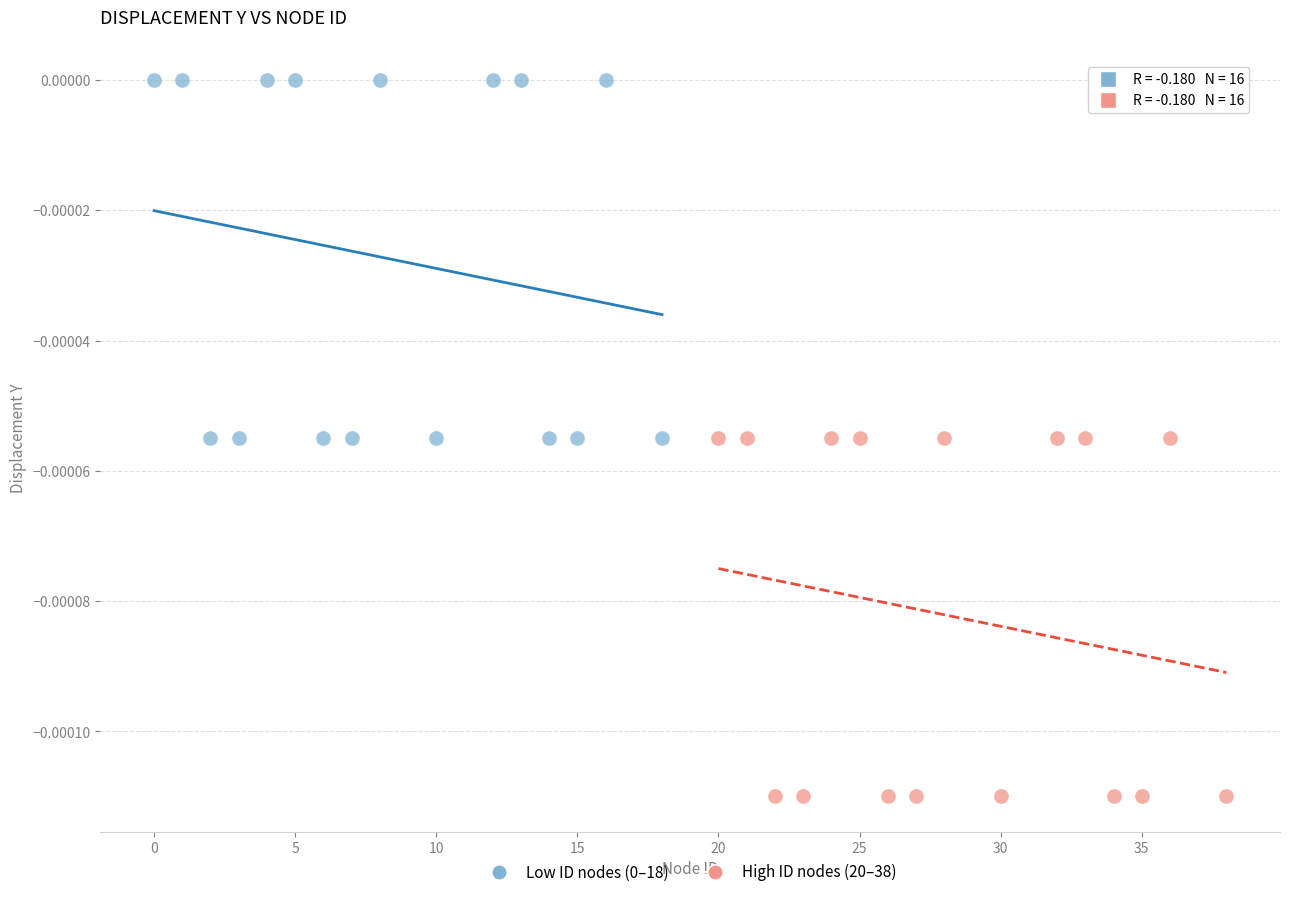

Which series has the widest spread of Y values?

High ID nodes (20–38)